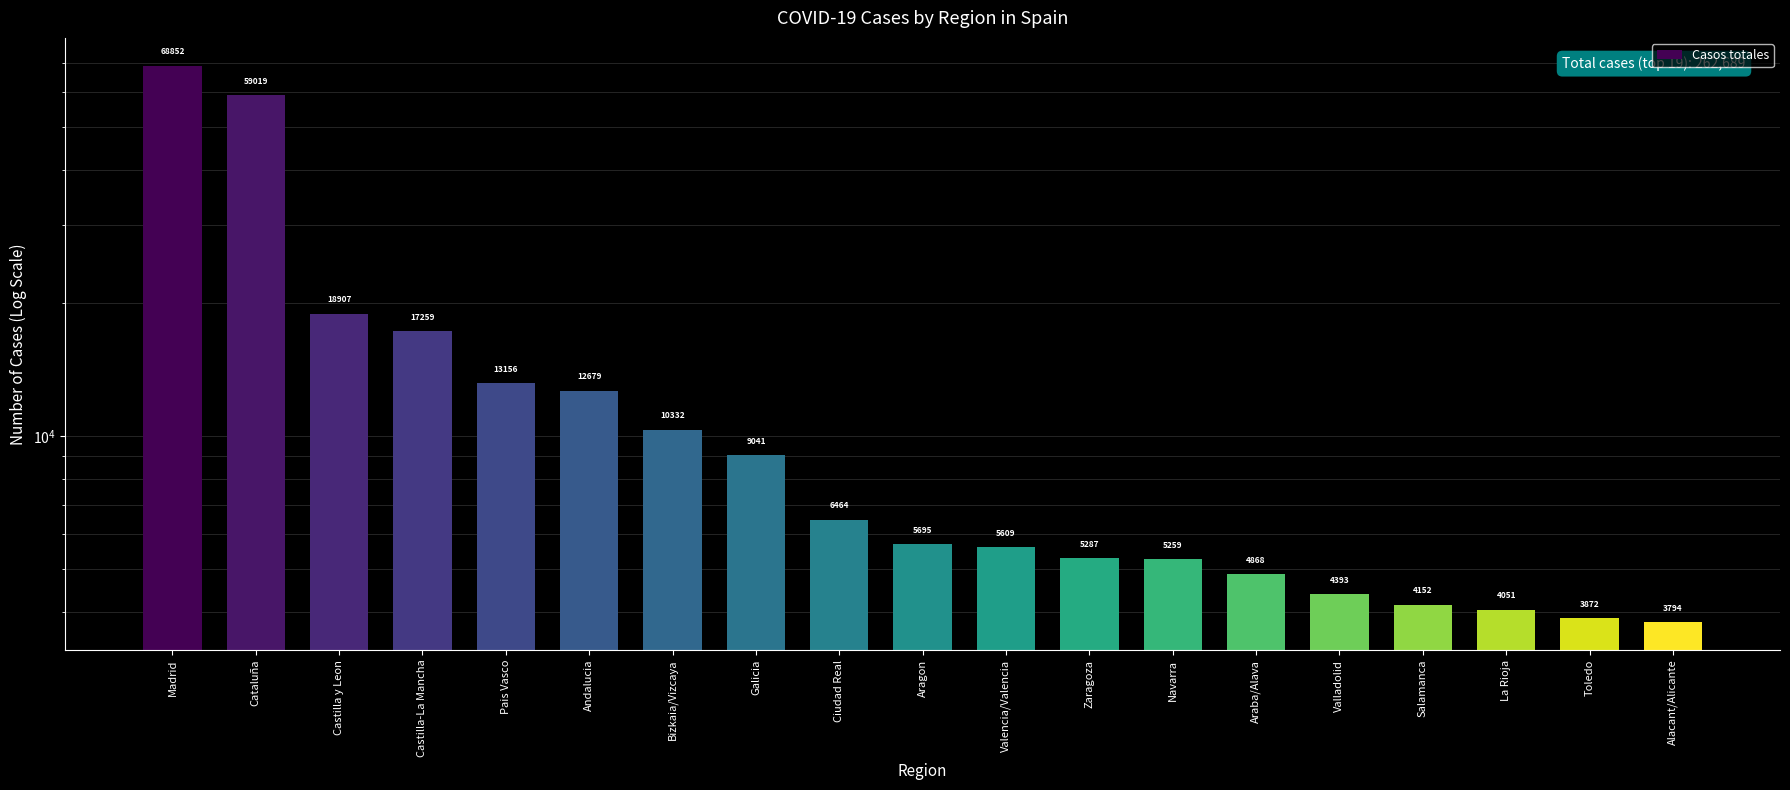

What is the smallest value displayed?

3794